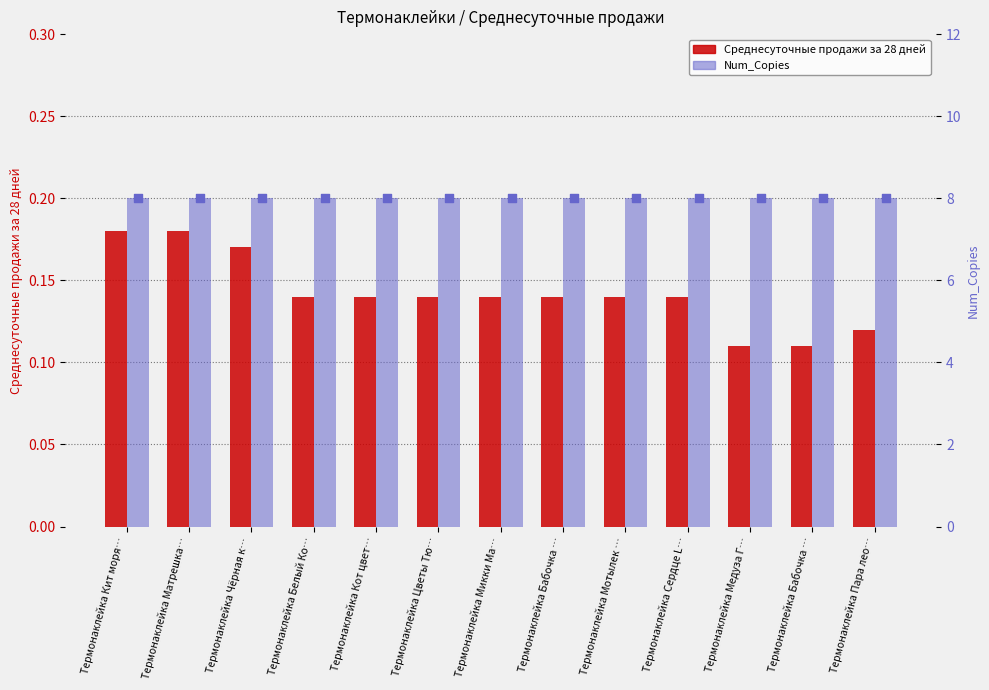

Is the value of Num_Copies at Термонаклейка Мотылек … greater than the value of Среднесуточные продажи за 28 дней at Термонаклейка Бабочка …?

Yes